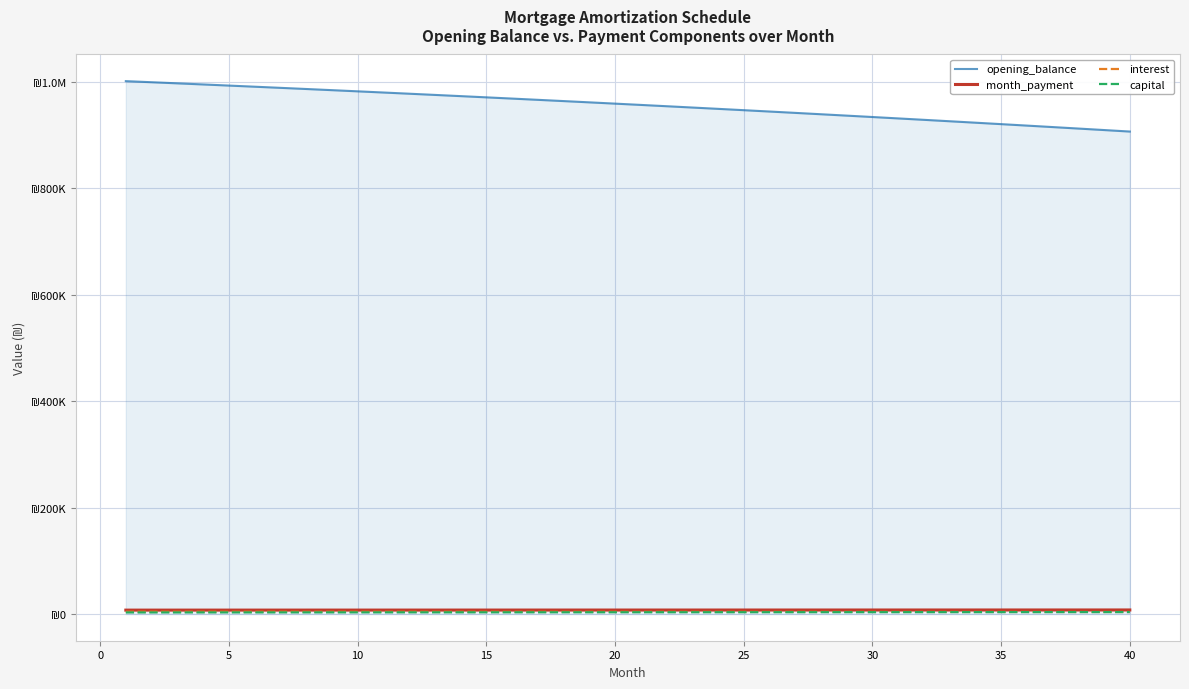

What are all the series names shown in the legend?

opening_balance, month_payment, interest, capital